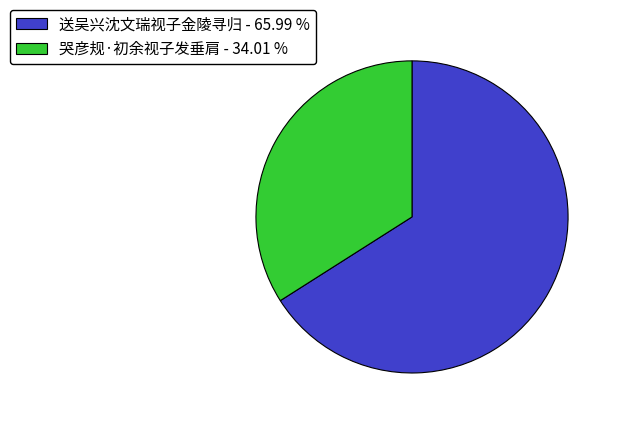

How many slices are in this pie chart?

2